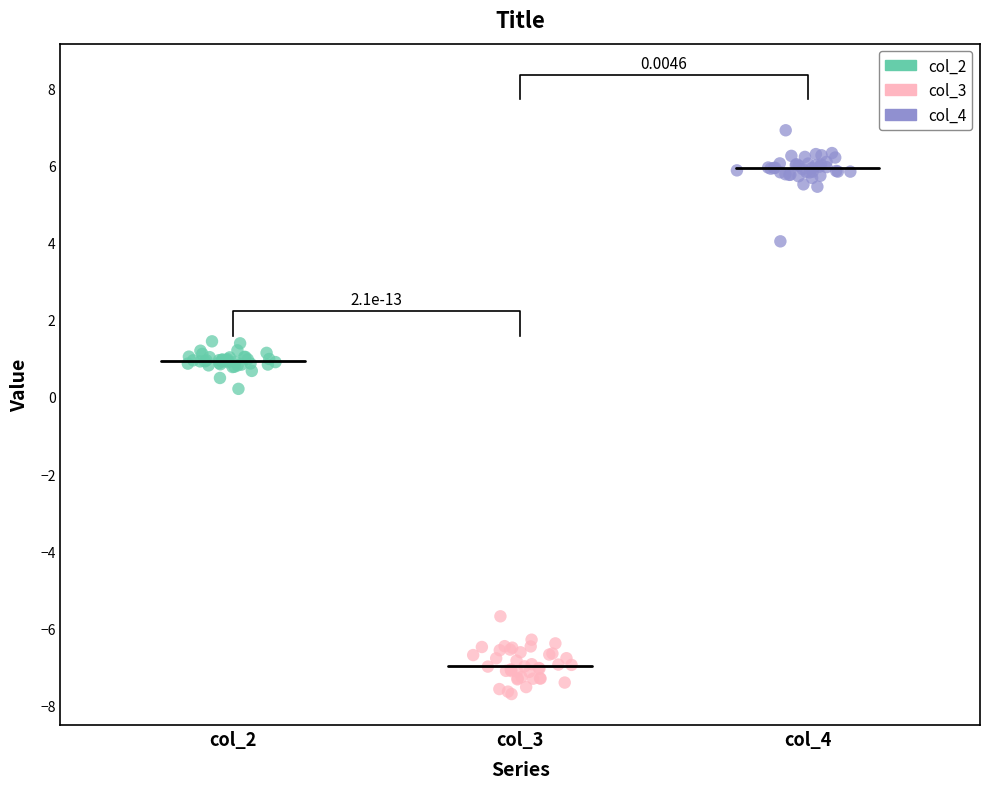

What are all the series names shown in the legend?

col_2, col_3, col_4